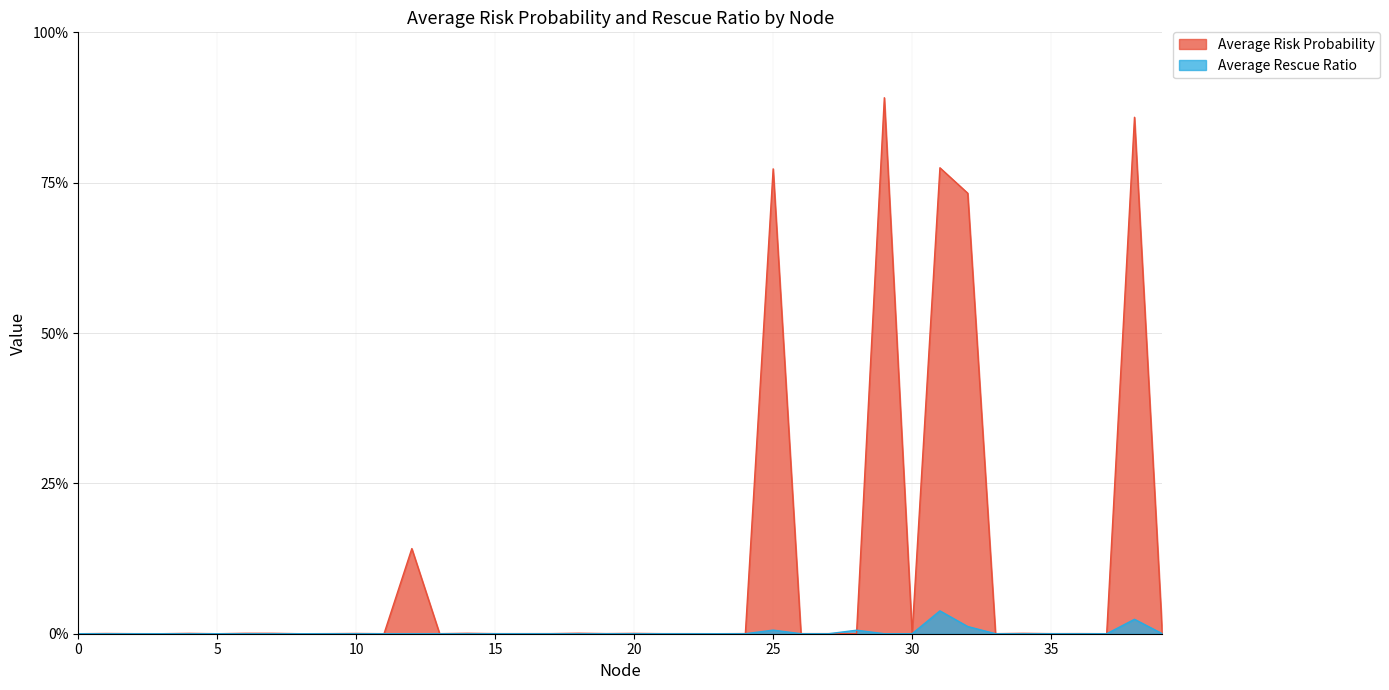

How many times do Average Rescue Ratio and Average Risk Probability cross each other?

2